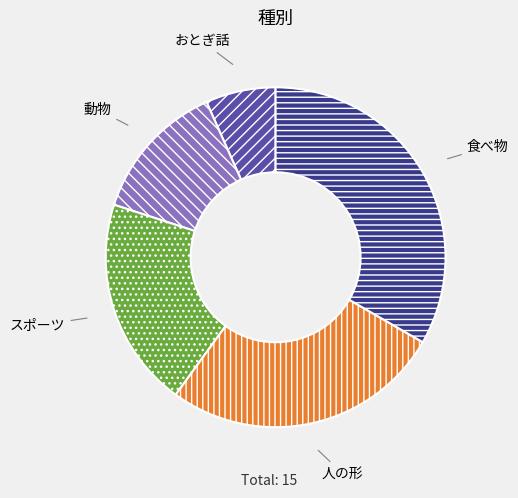

Which category has the smallest portion of the pie?

おとぎ話